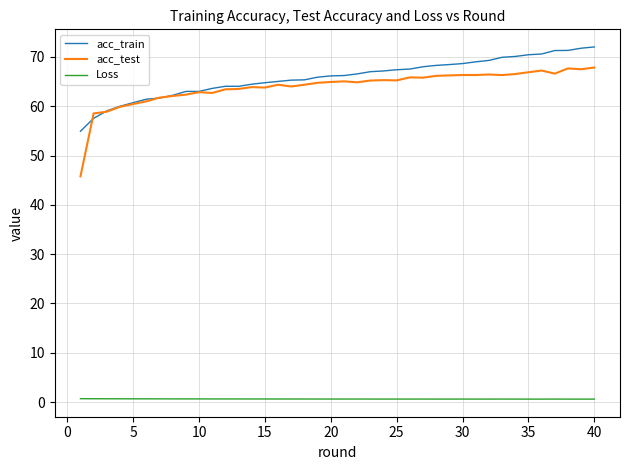

Rank the series by their maximum value, from highest to lowest.

acc_train, acc_test, Loss